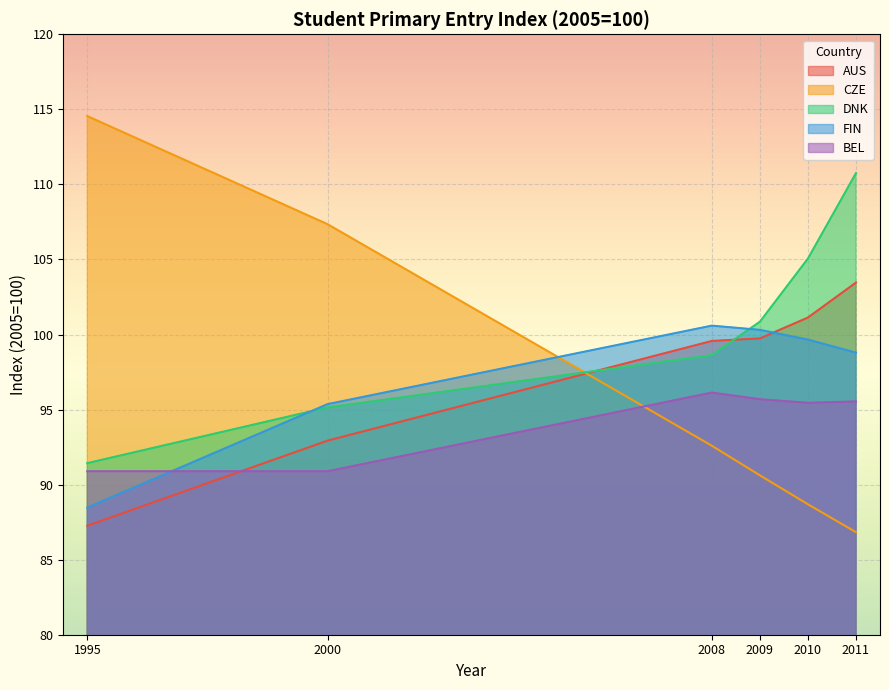

True or false: AUS has more than 0 interior local peaks.

False